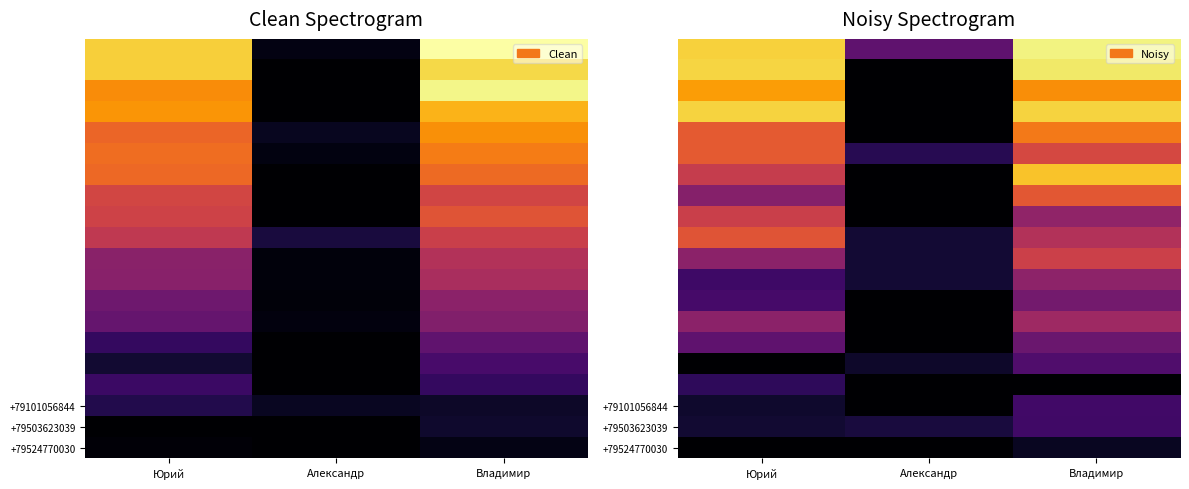

Which has a higher value, Александр or Владимир?

Владимир